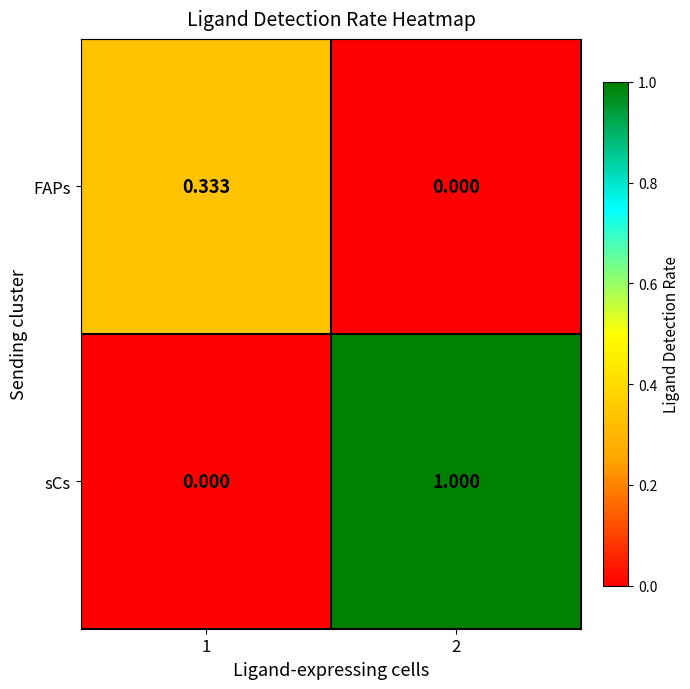

List the series in order of their peak value, lowest first.

FAPs, sCs